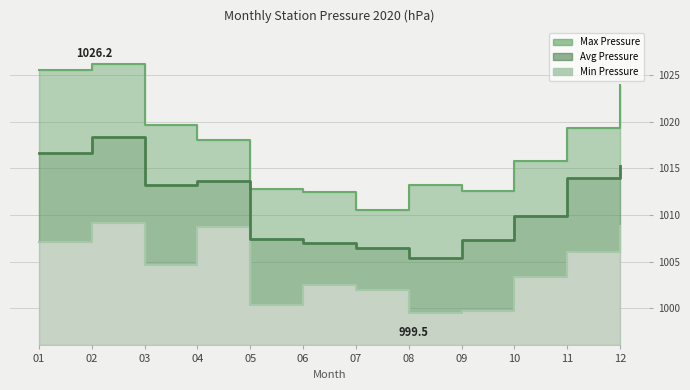

True or false: the data shows 591.1 at 03.

False